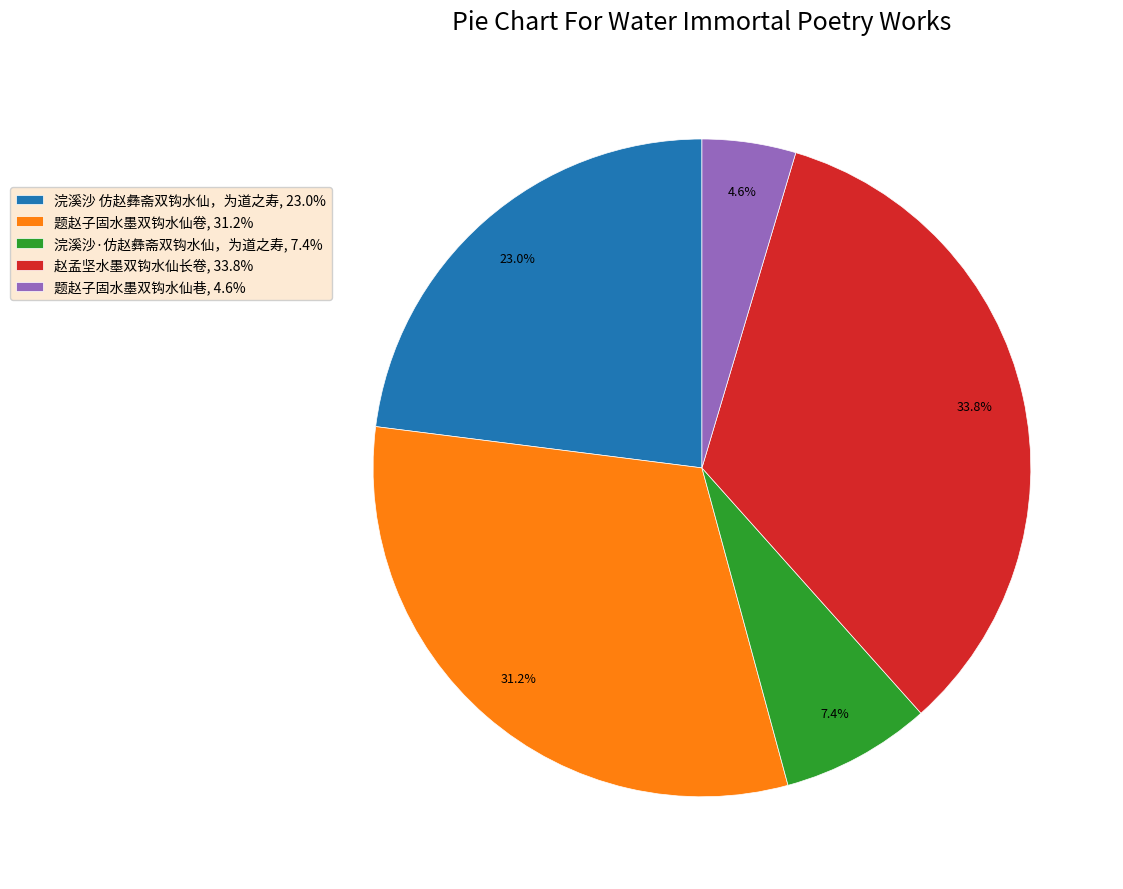

Does 赵孟坚水墨双钩水仙长卷 represent more than half of the total?

No